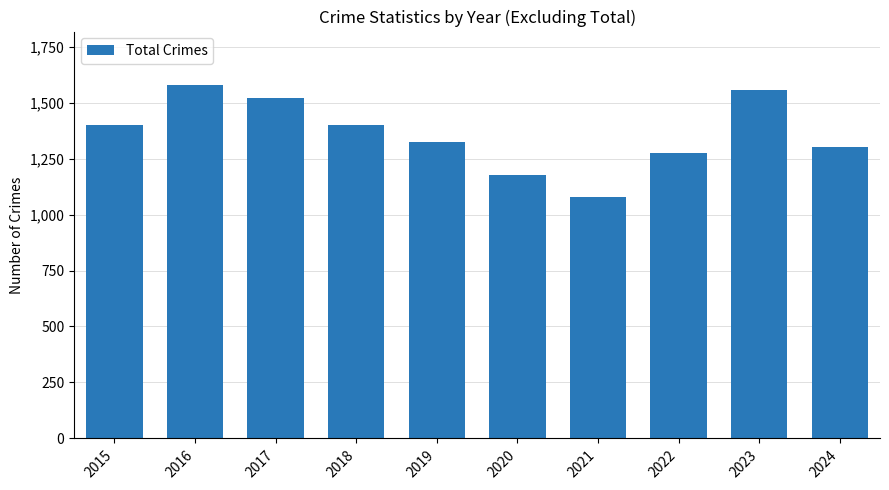

What is the approximate value at 2015?

1399